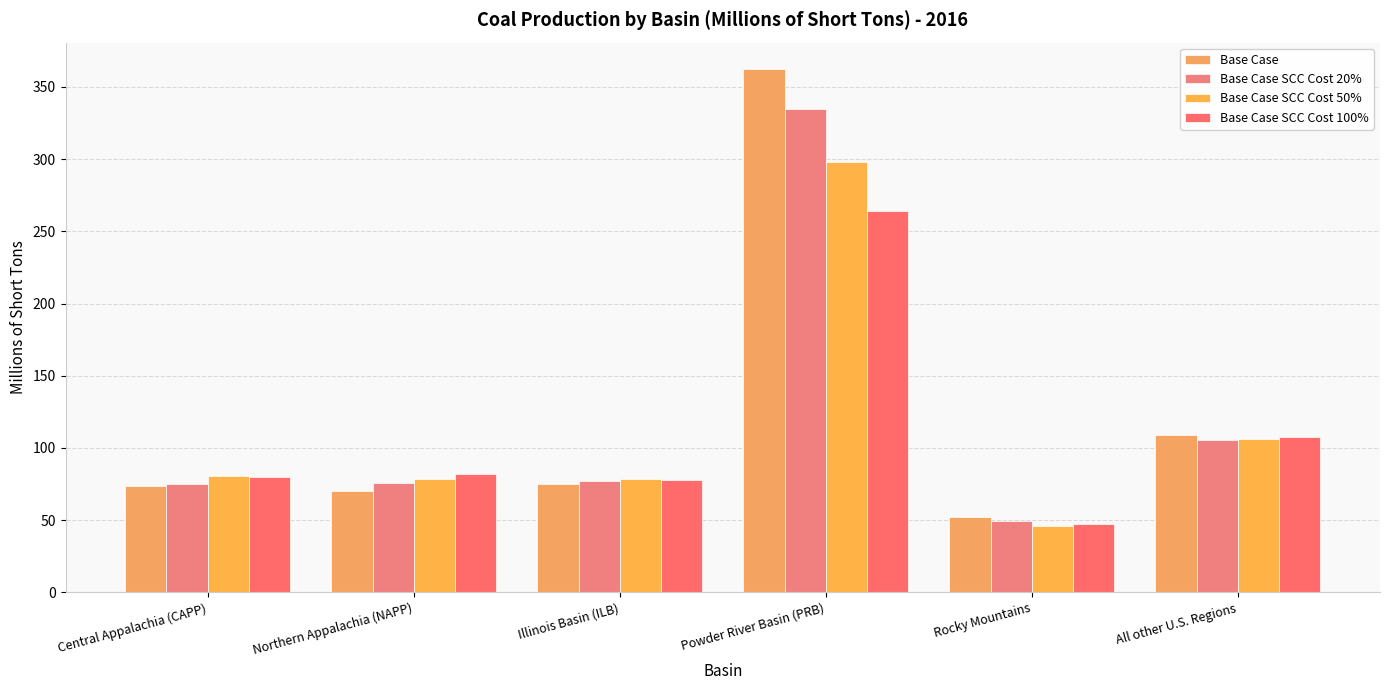

Are the bars grouped side by side (vs. stacked)?

Yes